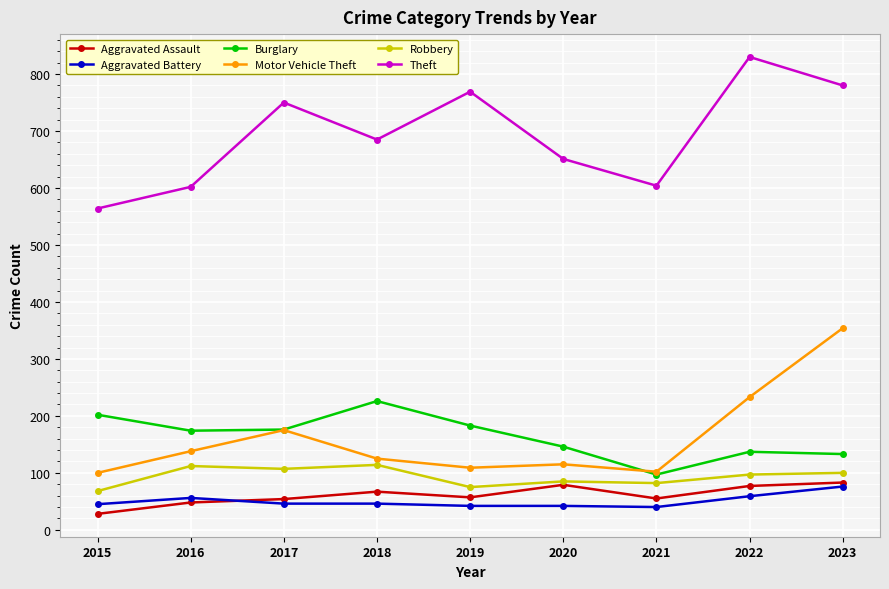

In Motor Vehicle Theft, how many points are lower than both neighbors (excluding endpoints)?

2